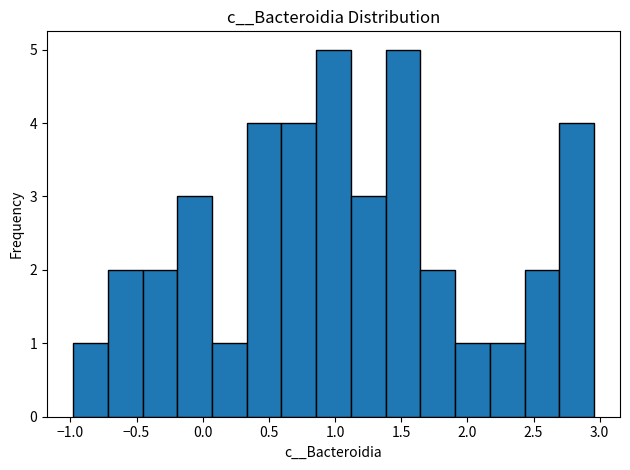

Reading left to right, transcribe this chart: for each bar, give the range it covers on the x-axis and its height. Neither the bar edges nor the heights are printed on the chart, so give them approximately, as read against the axes.

-1.00 to -0.70: 1
-0.70 to -0.45: 2
-0.45 to -0.20: 2
-0.20 to 0.05: 3
0.05 to 0.35: 1
0.35 to 0.60: 4
0.60 to 0.85: 4
0.85 to 1.10: 5
1.10 to 1.40: 3
1.40 to 1.65: 5
1.65 to 1.90: 2
1.90 to 2.15: 1
2.15 to 2.45: 1
2.45 to 2.70: 2
2.70 to 2.95: 4